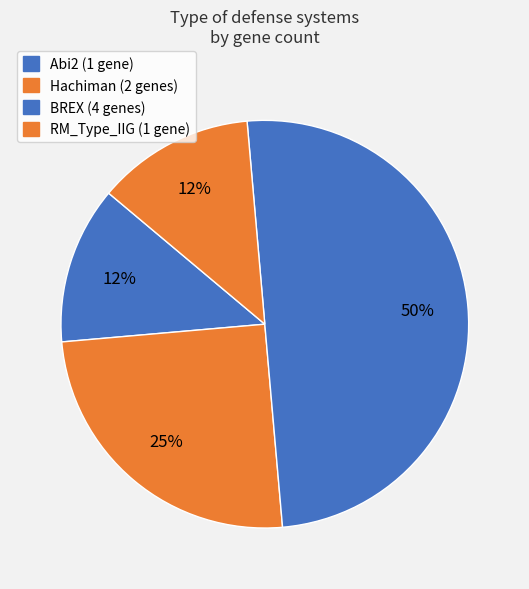

What percentage is NOT represented by RM_Type_IIG?

87.5%